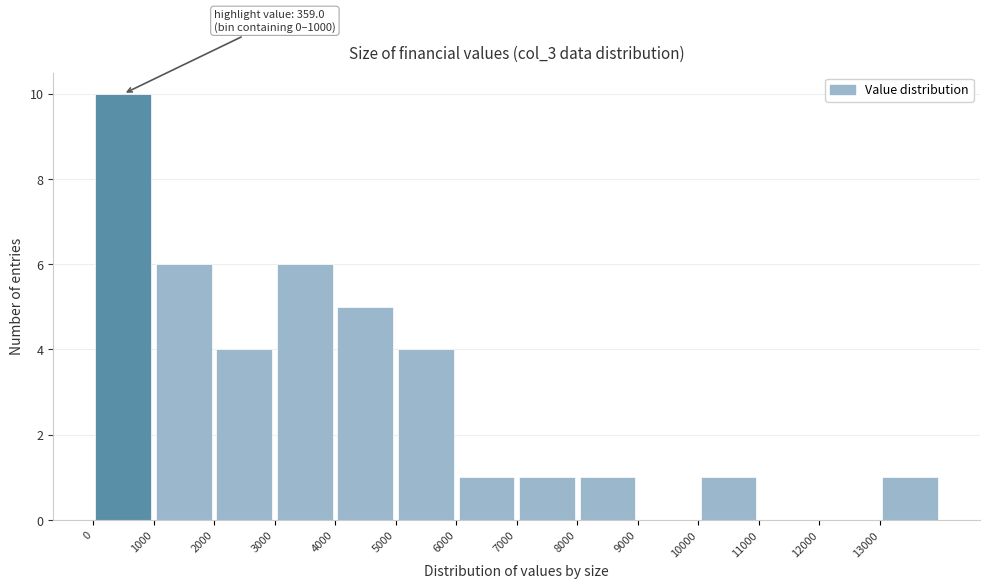

Which range on the x-axis has the tallest bar?

0 to 1000